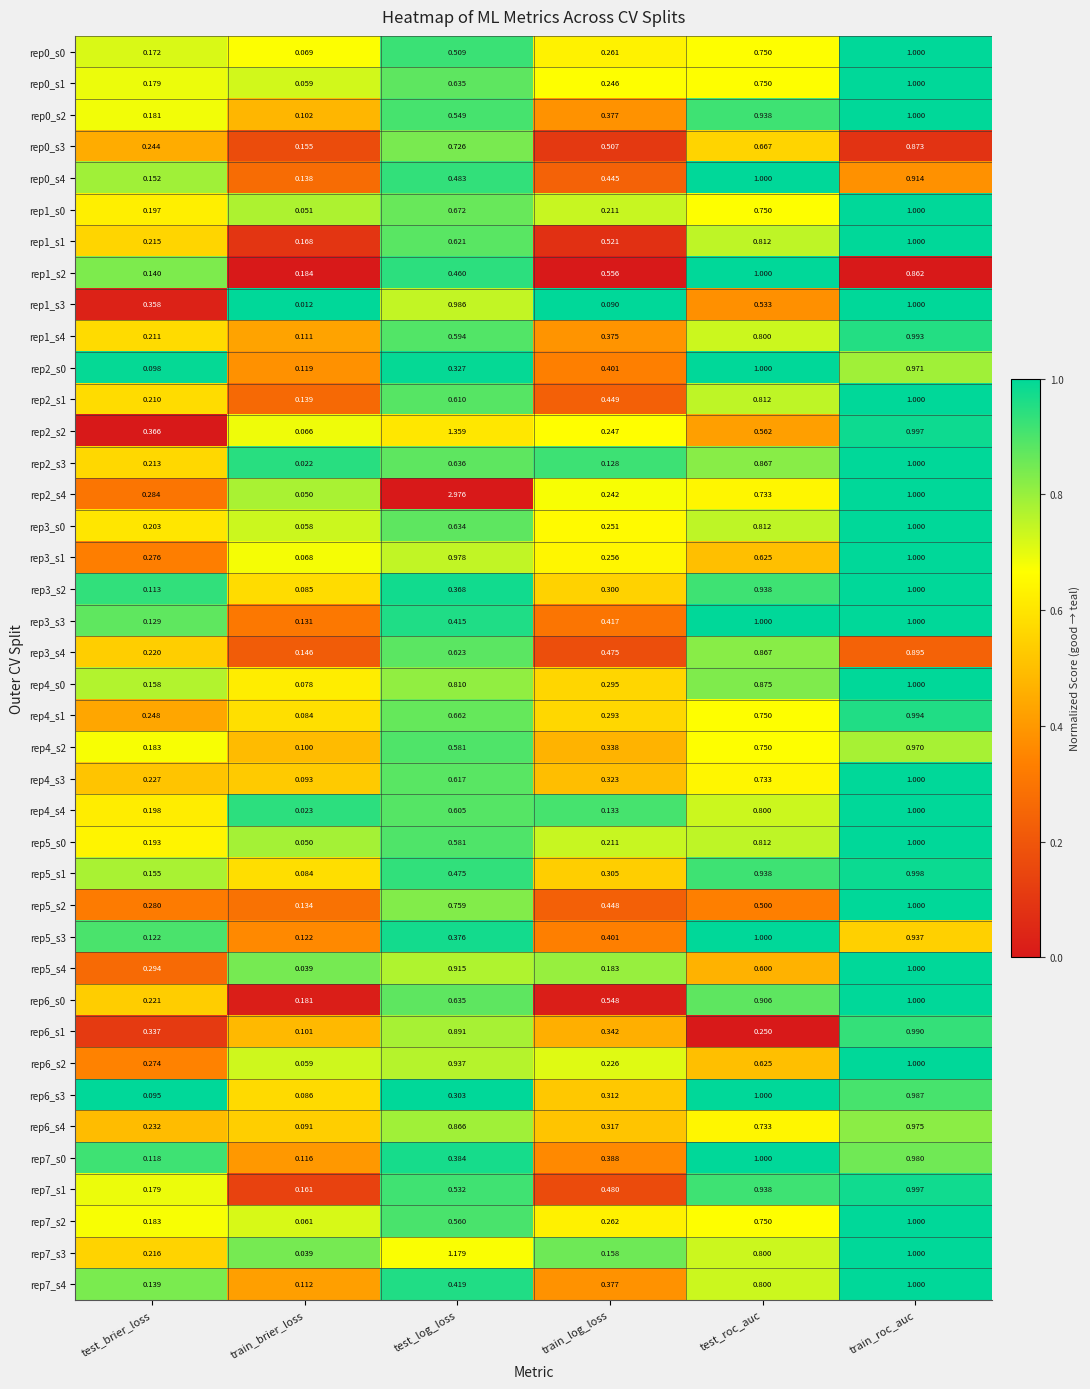

Which category has the lowest value across all series?

train_brier_loss